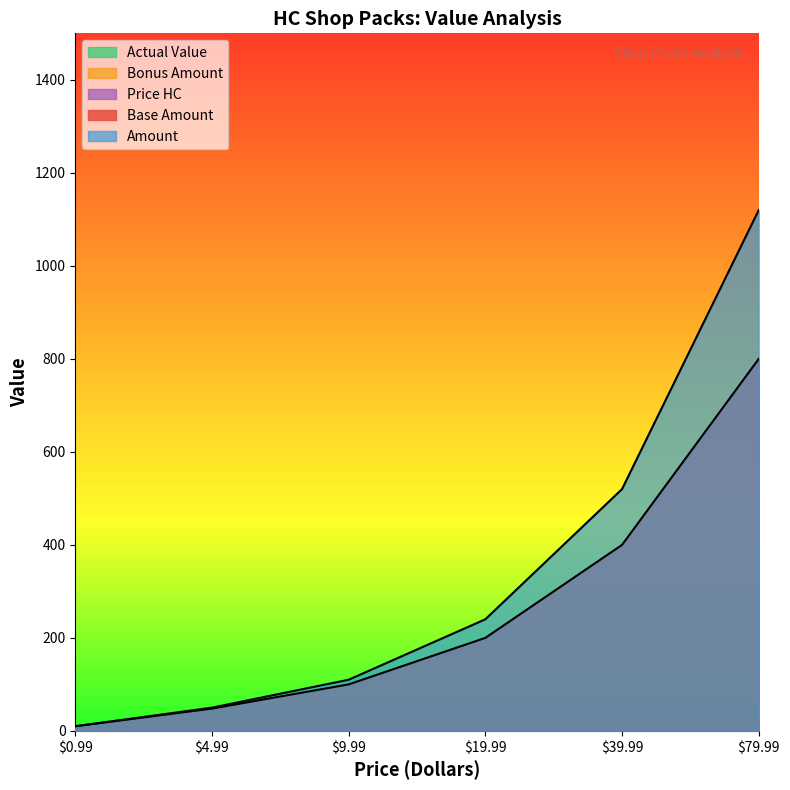

What is the average value of the Base Amount series?

259.7